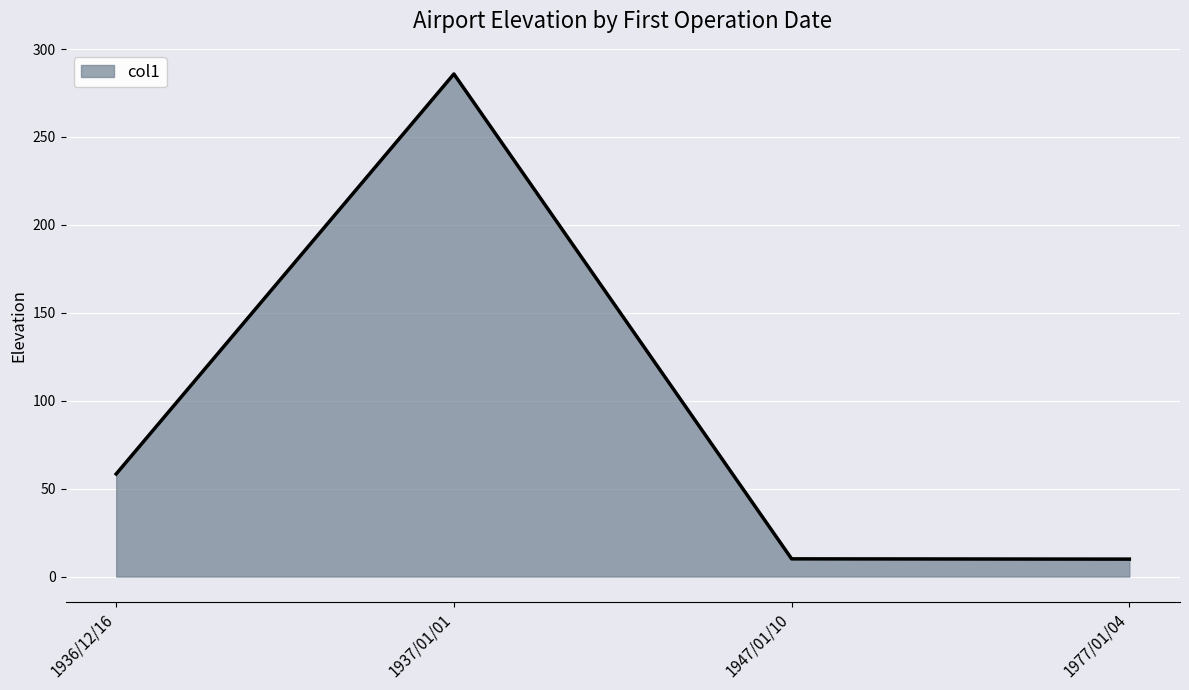

What is the smallest value displayed?

9.9